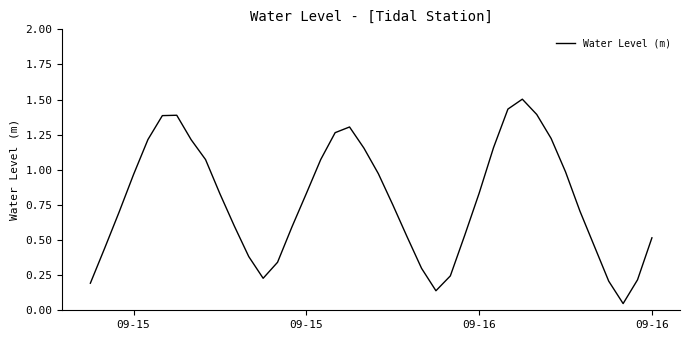

What is the difference between the maximum and minimum values?

1.5